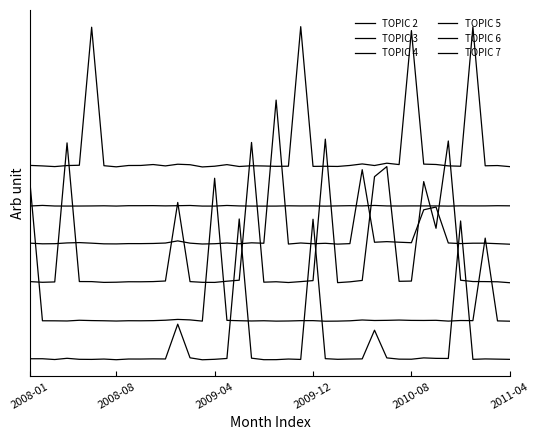

Reading left to right, transcribe all the data shown in this chart.

TOPIC 2: 0.0	0.0	0.0	0.0	0.0	0.0	0.0	0.0	0.0	0.0	0.0	0.0	0.2	0.0	0.0	0.0	0.0	0.9	0.0	0.0	0.0	0.0	0.0	0.9	0.0	0.0	0.0	0.0	0.2	0.0	0.0	0.0	0.0	0.0	0.0	0.9	0.0	0.0	0.0	0.0
TOPIC 3: 1.1	0.3	0.3	0.3	0.3	0.3	0.3	0.3	0.3	0.3	0.3	0.3	0.3	0.3	0.3	1.2	0.3	0.3	0.3	0.3	0.3	0.3	0.3	0.3	0.3	0.3	0.3	0.3	0.3	0.3	0.3	0.3	0.3	0.3	0.3	0.3	0.3	0.8	0.3	0.3
TOPIC 4: 0.5	0.5	0.5	1.4	0.5	0.5	0.5	0.5	0.5	0.5	0.5	0.5	1.0	0.5	0.5	0.5	0.5	0.5	1.4	0.5	0.5	0.5	0.5	0.5	1.4	0.5	0.5	0.5	1.2	1.3	0.5	0.5	1.2	0.9	1.4	0.5	0.5	0.5	0.5	0.5
TOPIC 5: 0.8	0.8	0.8	0.8	0.8	0.8	0.8	0.8	0.8	0.8	0.8	0.8	0.8	0.8	0.8	0.8	0.8	0.8	0.8	0.8	1.7	0.8	0.8	0.8	0.8	0.8	0.8	1.2	0.8	0.8	0.8	0.8	1.0	1.0	0.8	0.8	0.8	0.8	0.8	0.8
TOPIC 6: 1.0	1.0	1.0	1.0	1.0	1.0	1.0	1.0	1.0	1.0	1.0	1.0	1.0	1.0	1.0	1.0	1.0	1.0	1.0	1.0	1.0	1.0	1.0	1.0	1.0	1.0	1.0	1.0	1.0	1.0	1.0	1.0	1.0	1.0	1.0	1.0	1.0	1.0	1.0	1.0
TOPIC 7: 1.3	1.3	1.3	1.3	1.3	2.2	1.3	1.3	1.3	1.3	1.3	1.3	1.3	1.3	1.3	1.3	1.3	1.3	1.3	1.3	1.3	1.3	2.2	1.3	1.3	1.3	1.3	1.3	1.3	1.3	1.3	2.1	1.3	1.3	1.3	1.3	2.2	1.3	1.3	1.3